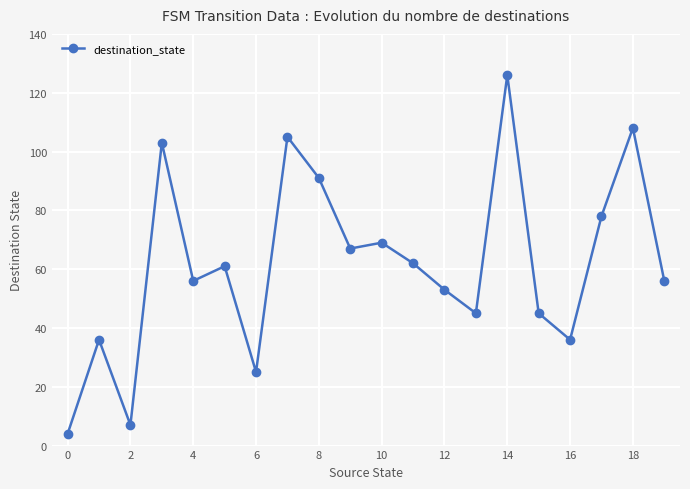

What is the minimum value shown in the chart?

4